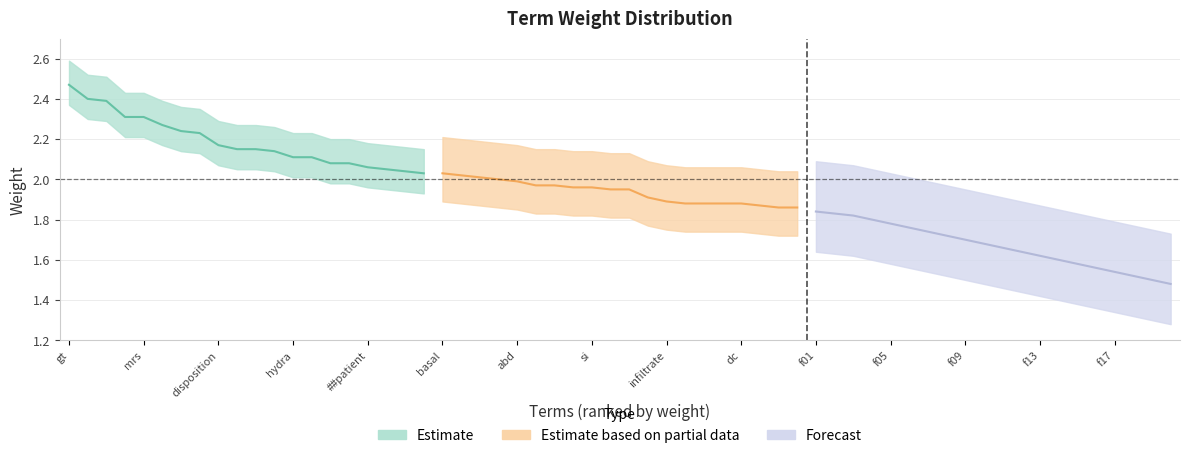

What is the maximum value shown in the chart?

2.5